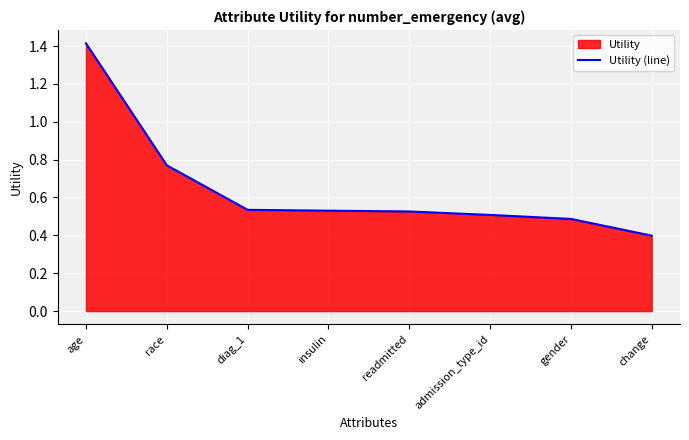

What is the label of the 5th point from the left?

readmitted